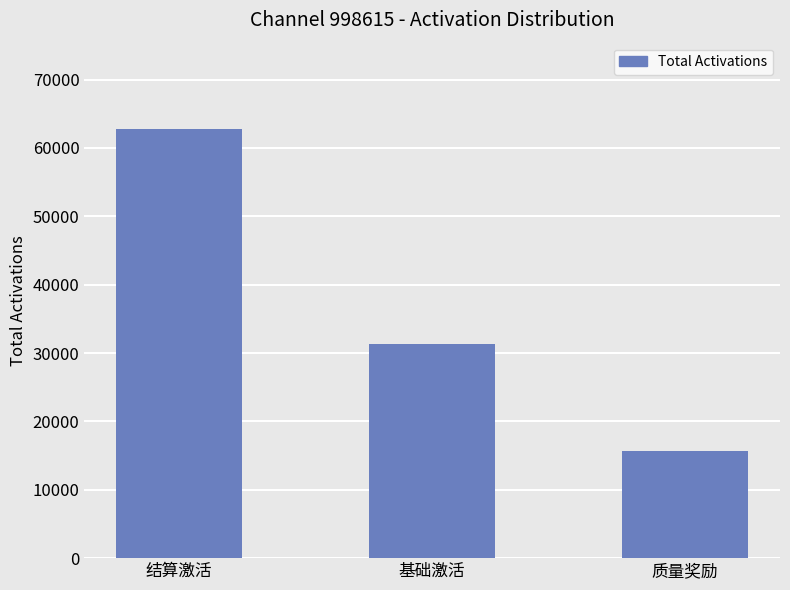

Reading left to right, extract all data points from this chart.

62837	31337	15681